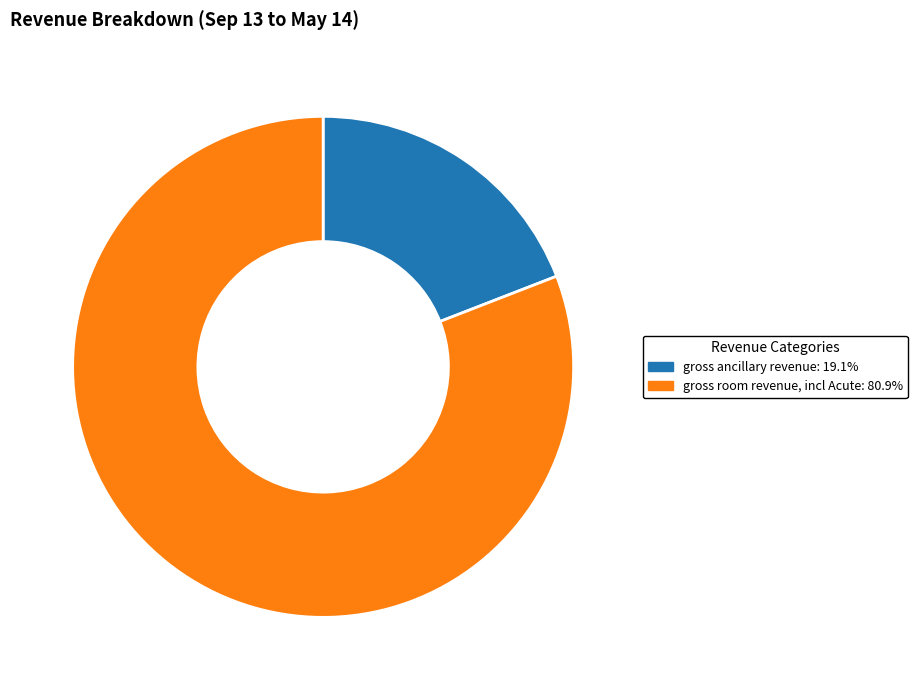

Is there any slice that represents more than half of the pie?

Yes